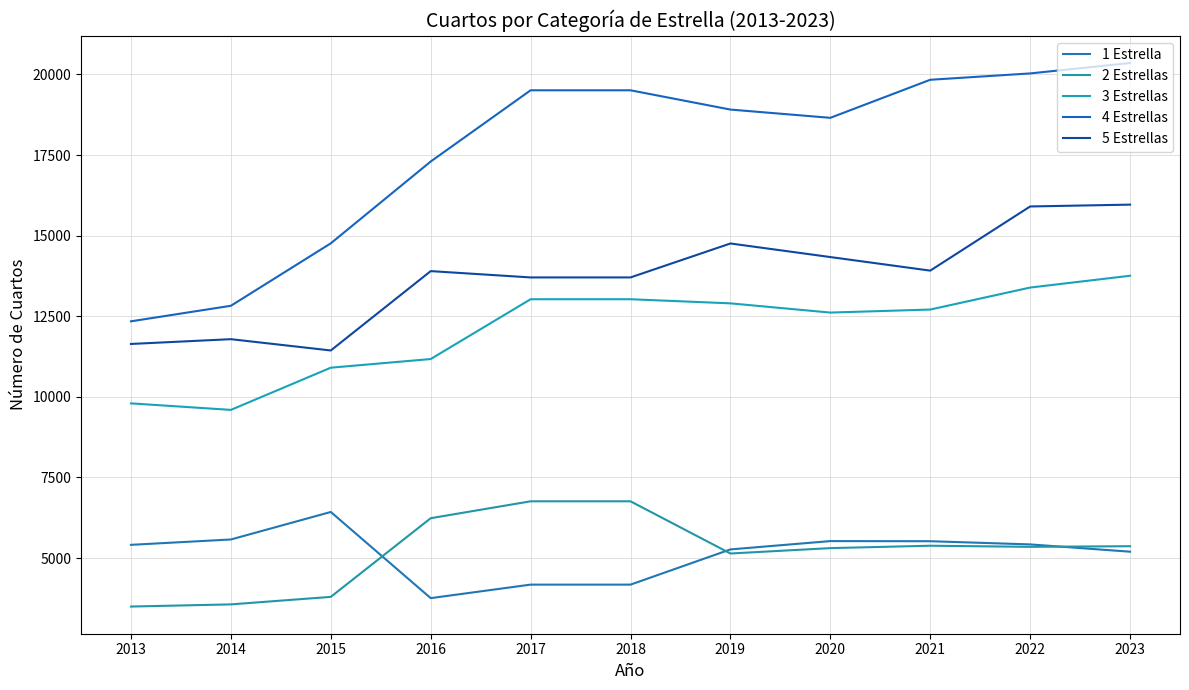

At which category does 2 Estrellas reach its first local peak?

2021